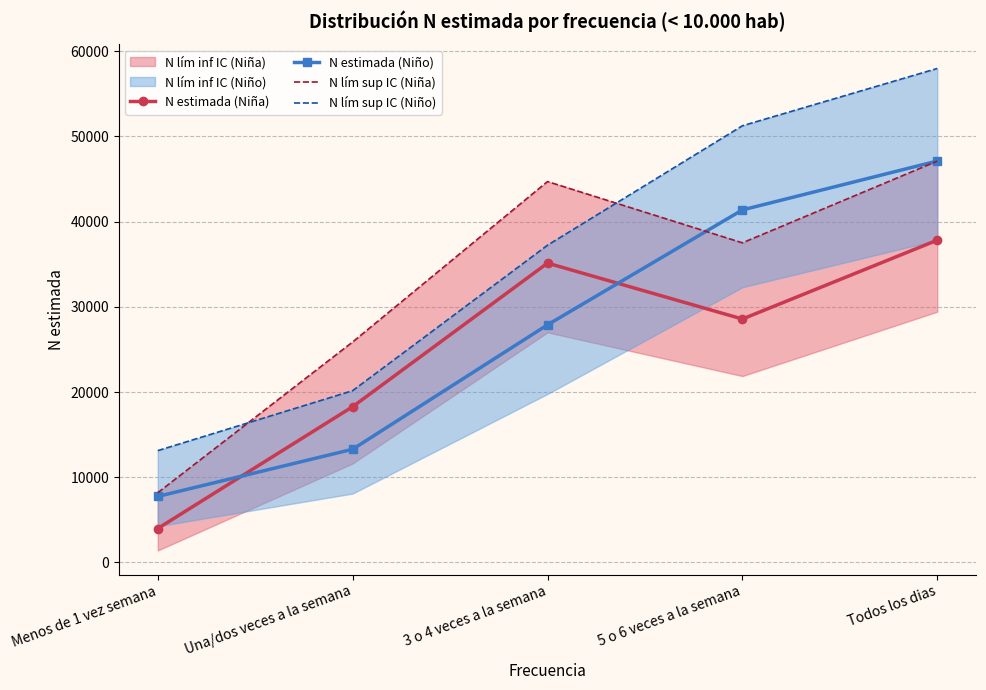

Which series has the largest total across all categories?

N lím sup IC (Niño)